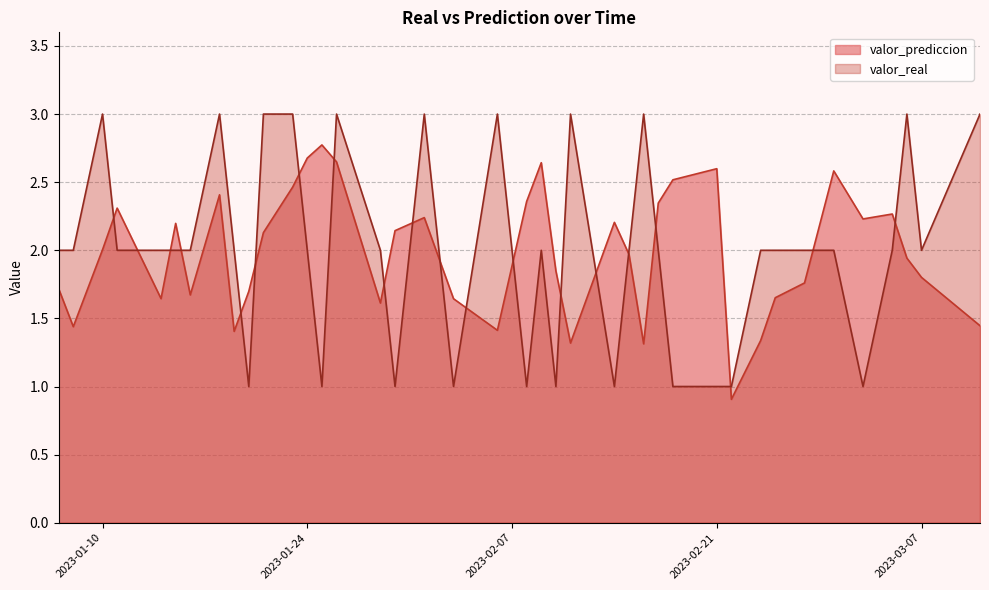

Is it true that valor_real equals 4.2 at 2023-03-11?

False